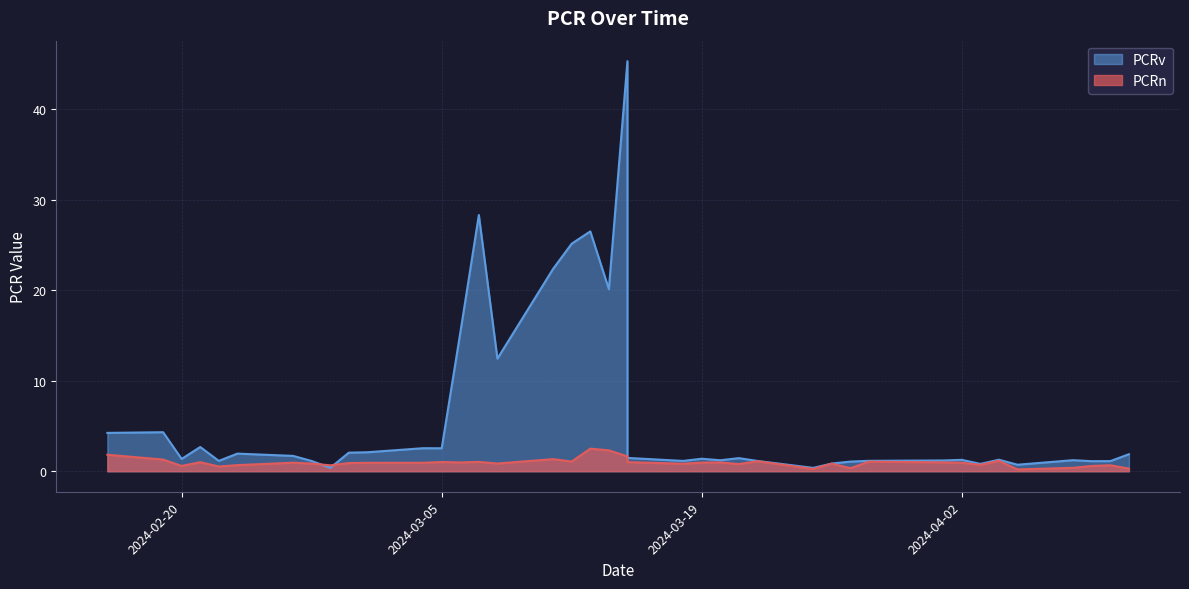

Which category has the highest value across all series?

2024-03-15